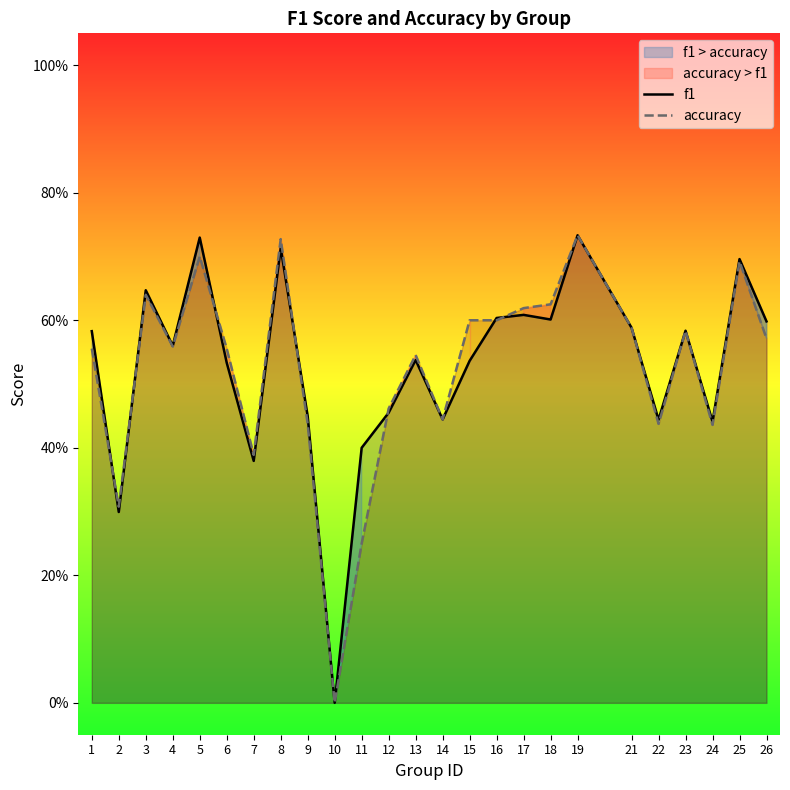

The value of f1 at 1 is 0.6. True or false?

True